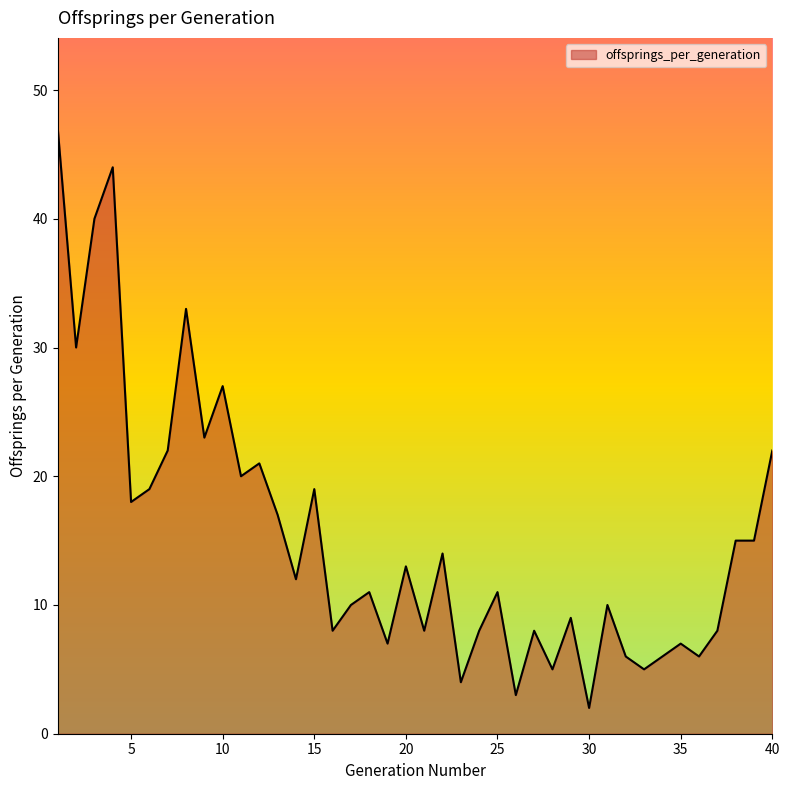

What is the greatest value displayed?

47